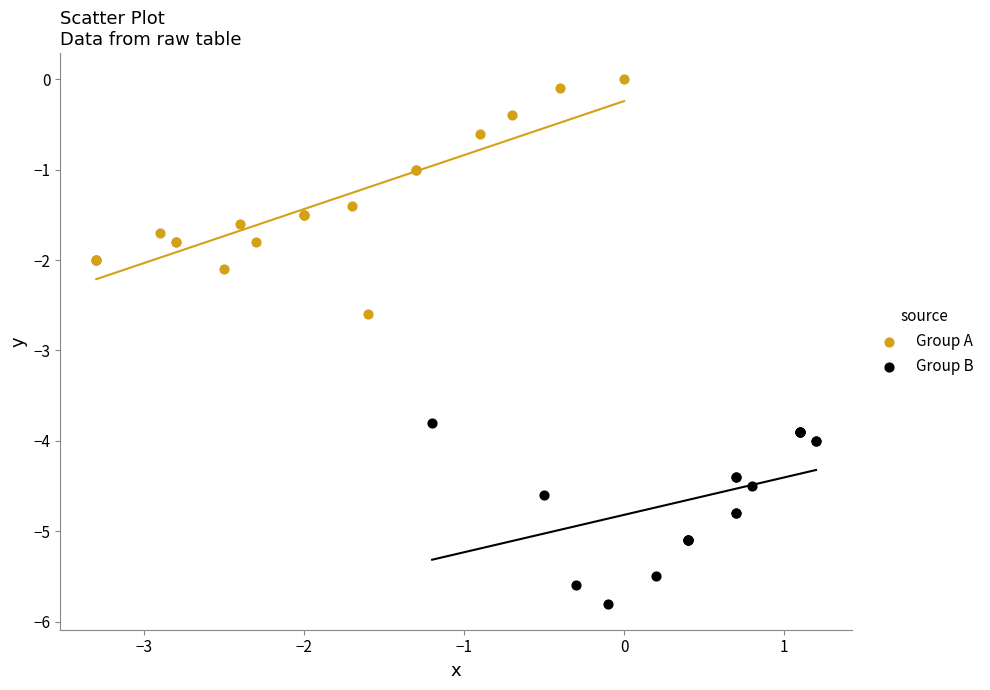

Which series contains the lowest Y value?

Group B